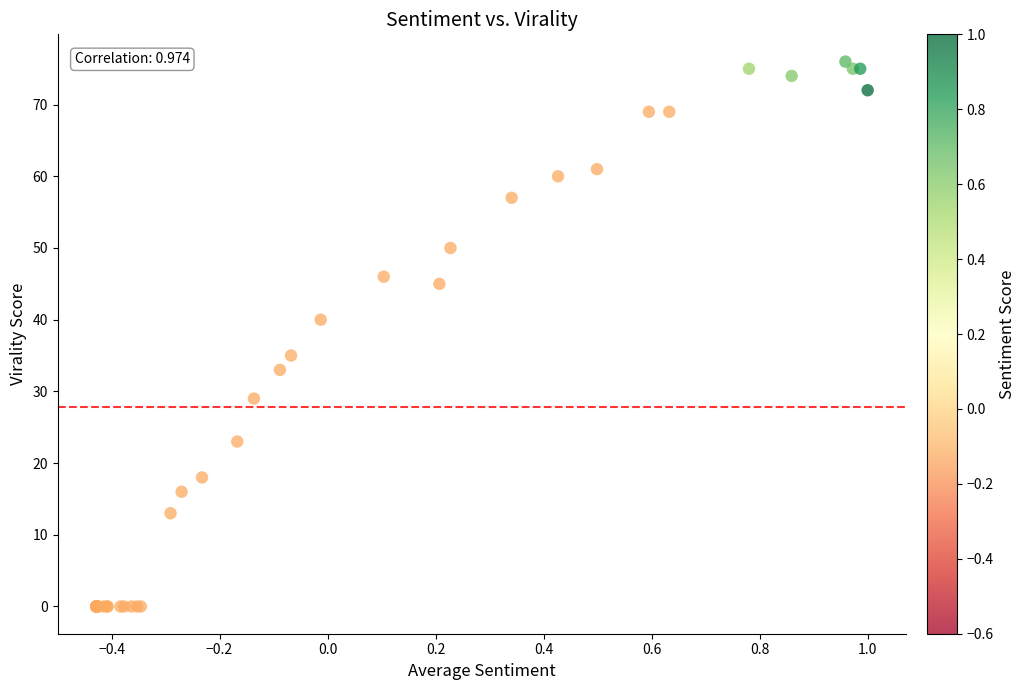

What Y value in the scatter plot is closest to 38?

40